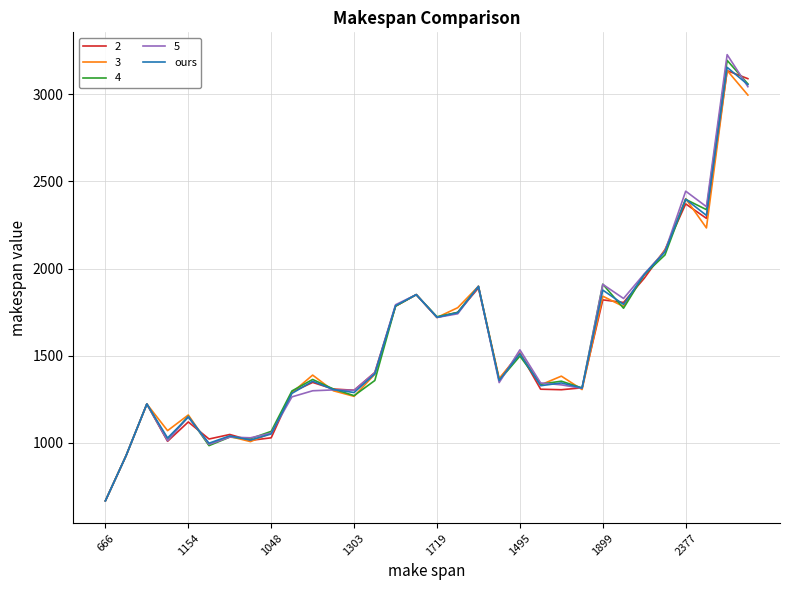

Which series has the largest range (max minus min)?

5